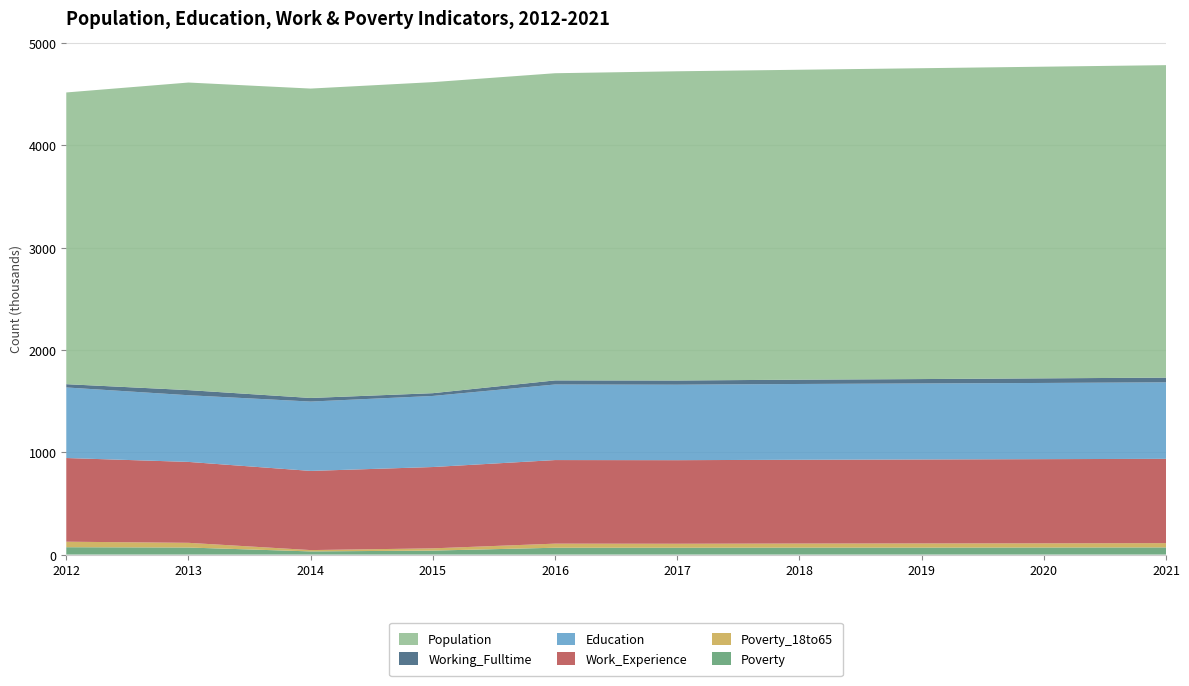

Reading right to left, list all the values displayed in this chart.

Poverty: 70	69	68	68	67	67	39	31	69	72
Poverty_18to65: 42	41	41	40	39	40	22	13	46	54
Work_Experience: 824	823	821	819	817	817	795	774	791	818
Education: 748	745	743	741	738	739	695	678	652	690
Working_Fulltime: 46	45	43	42	41	40	27	35	50	32
Population: 3055	3047	3039	3030	3023	3003	3041	3025	3007	2852